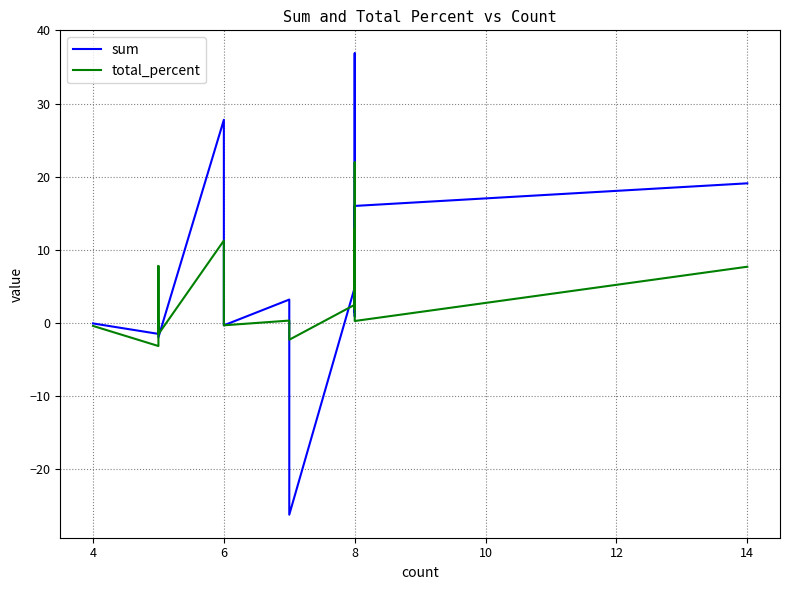

Is the value of total_percent at 11 greater than the value of sum at 8?

No